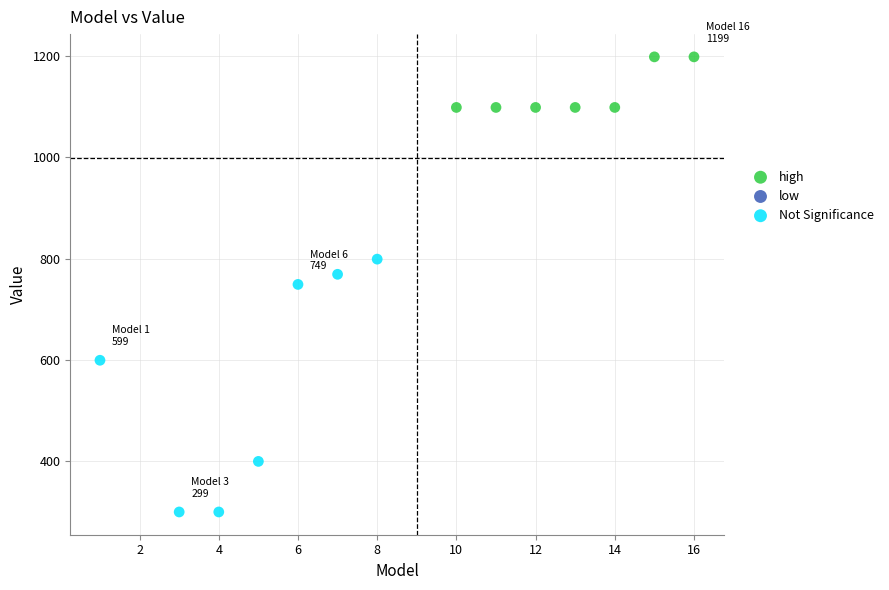

Which series reaches the maximum Y coordinate?

high